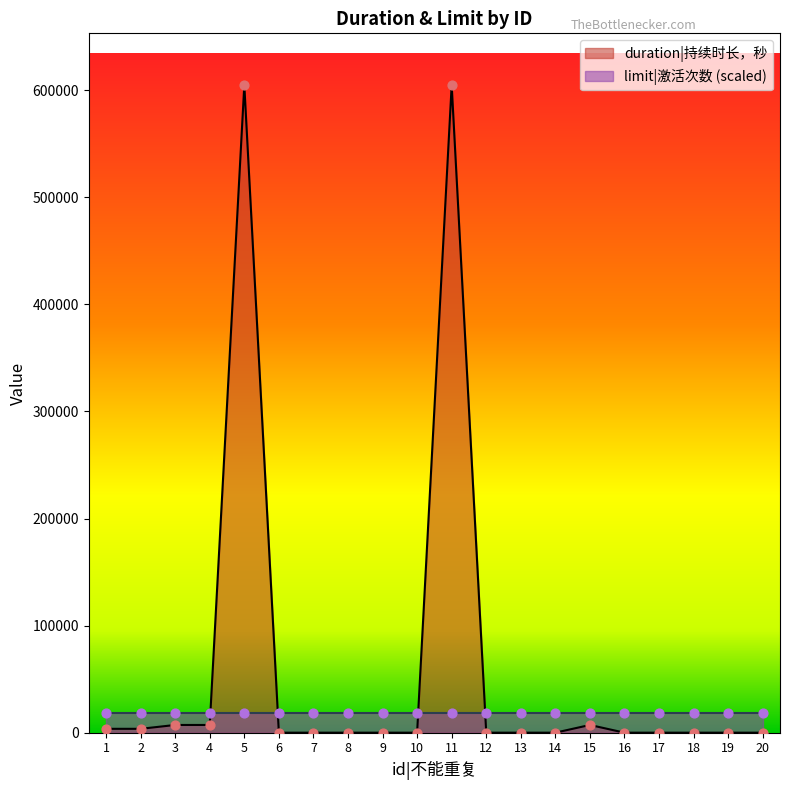

Between 13 and 5, which is larger?

5